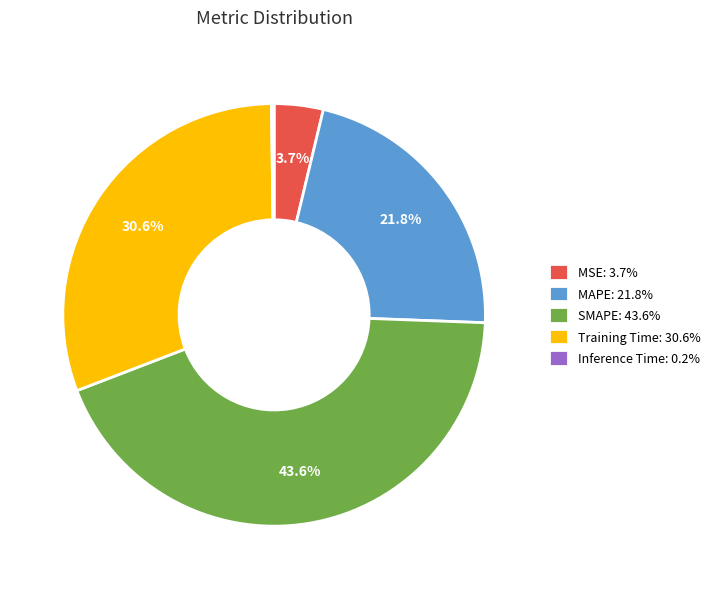

Is it true that SMAPE is 44% of the pie?

True